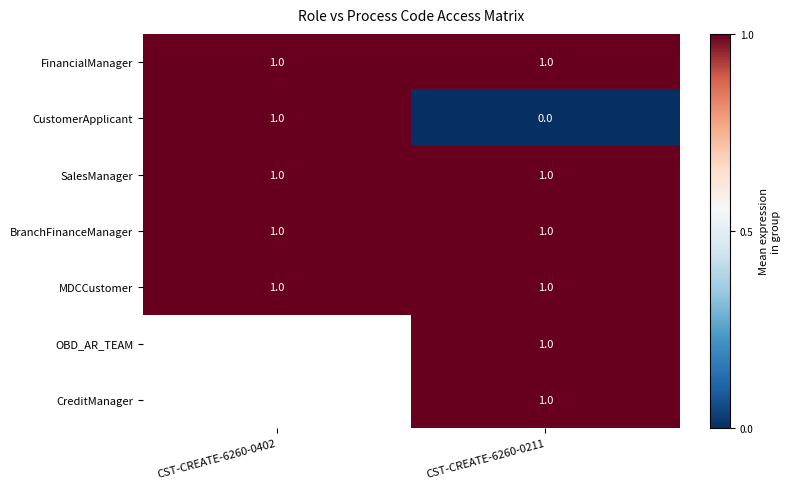

Between CST-CREATE-6260-0402 and CST-CREATE-6260-0211, which is larger?

CST-CREATE-6260-0402